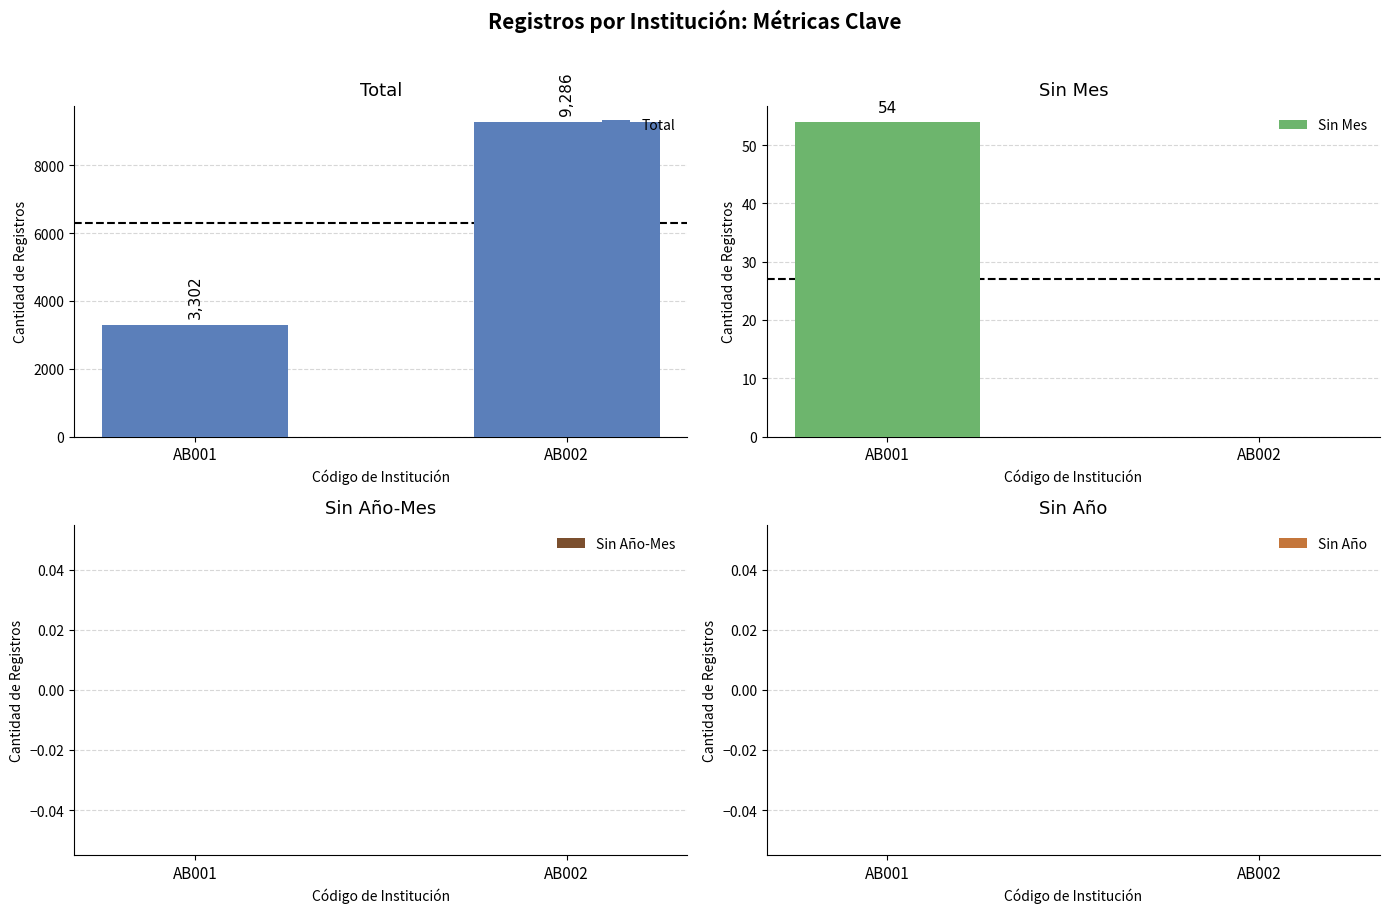

Rank the categories by Sin Año-Mes value from highest to lowest.

AB001, AB002